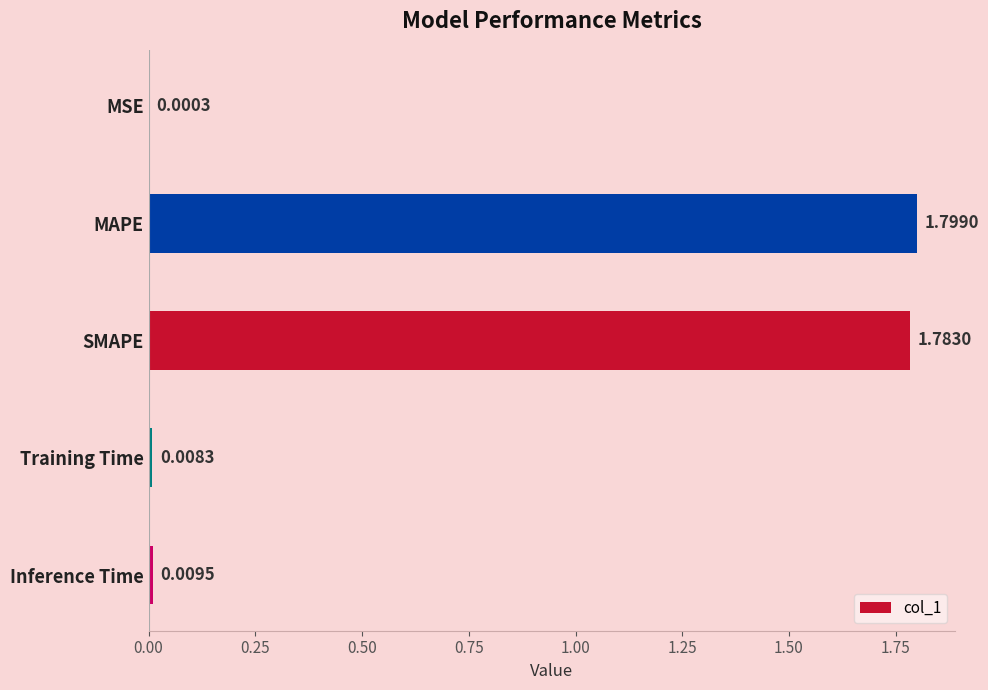

What is the change in value from SMAPE to Inference Time?

-1.8